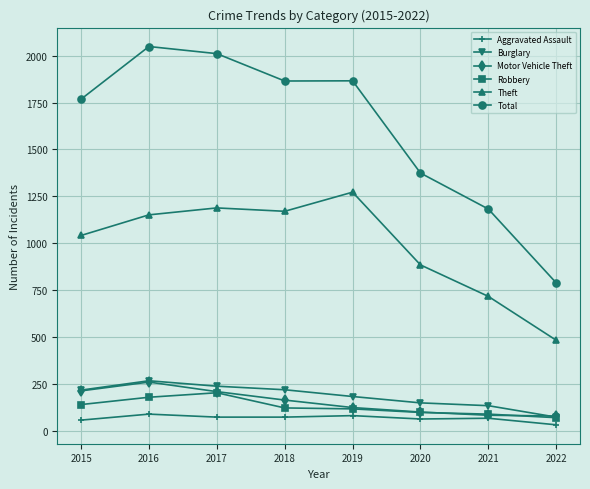

Which series ends up on top after the final intersection of Motor Vehicle Theft and Burglary?

Motor Vehicle Theft